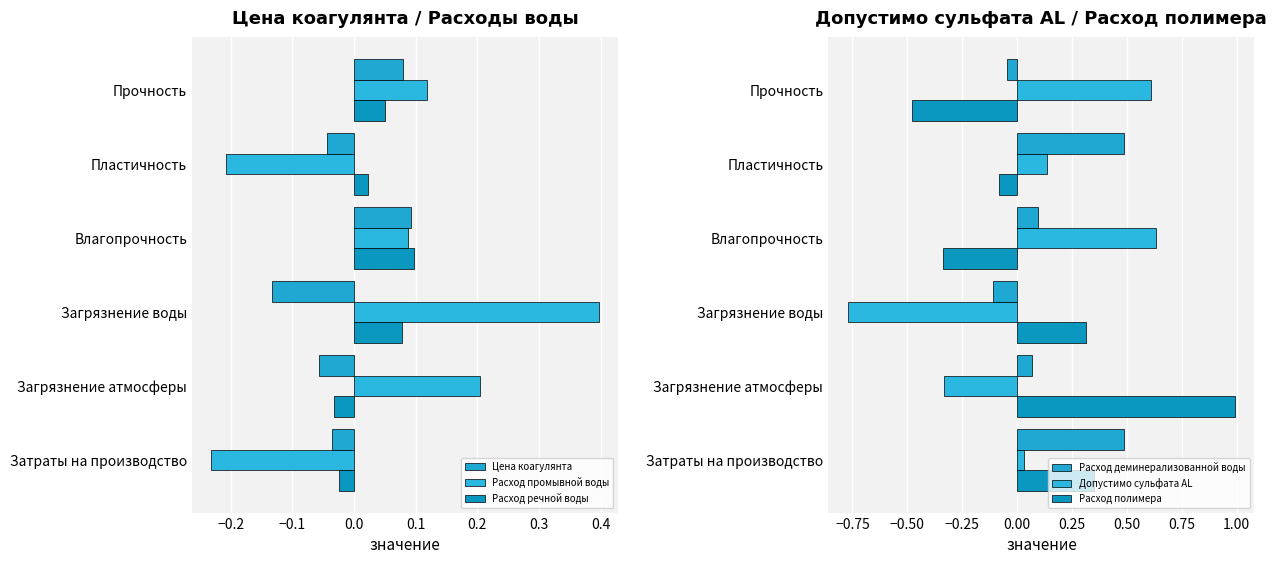

What is the difference between the second highest and minimum values in the Расход деминерализованной воды series?

0.6